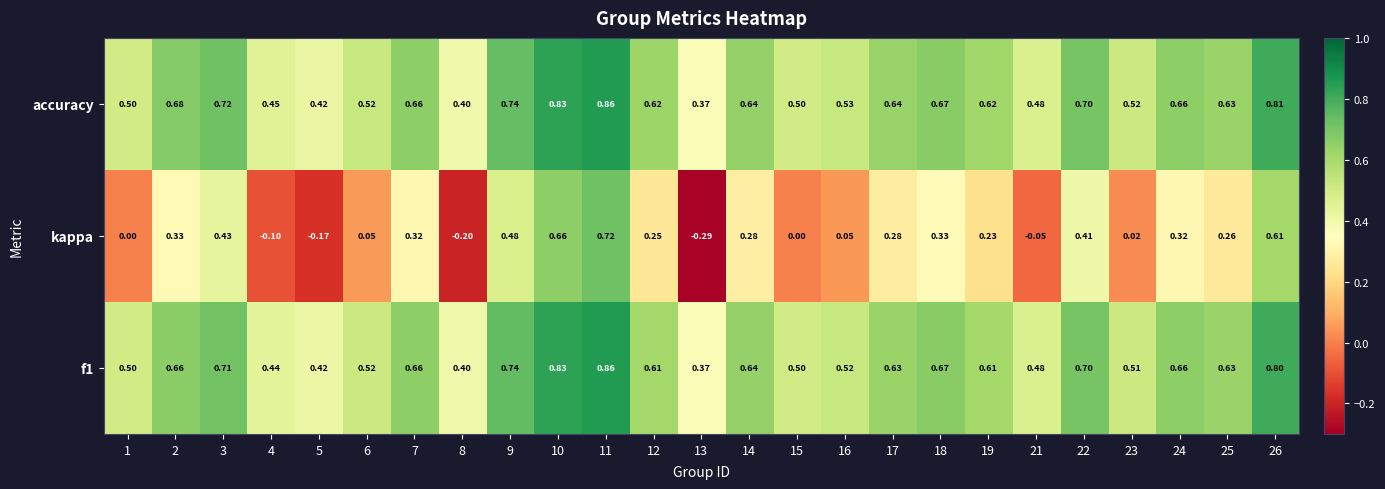

Count the number of data series in this chart.

3